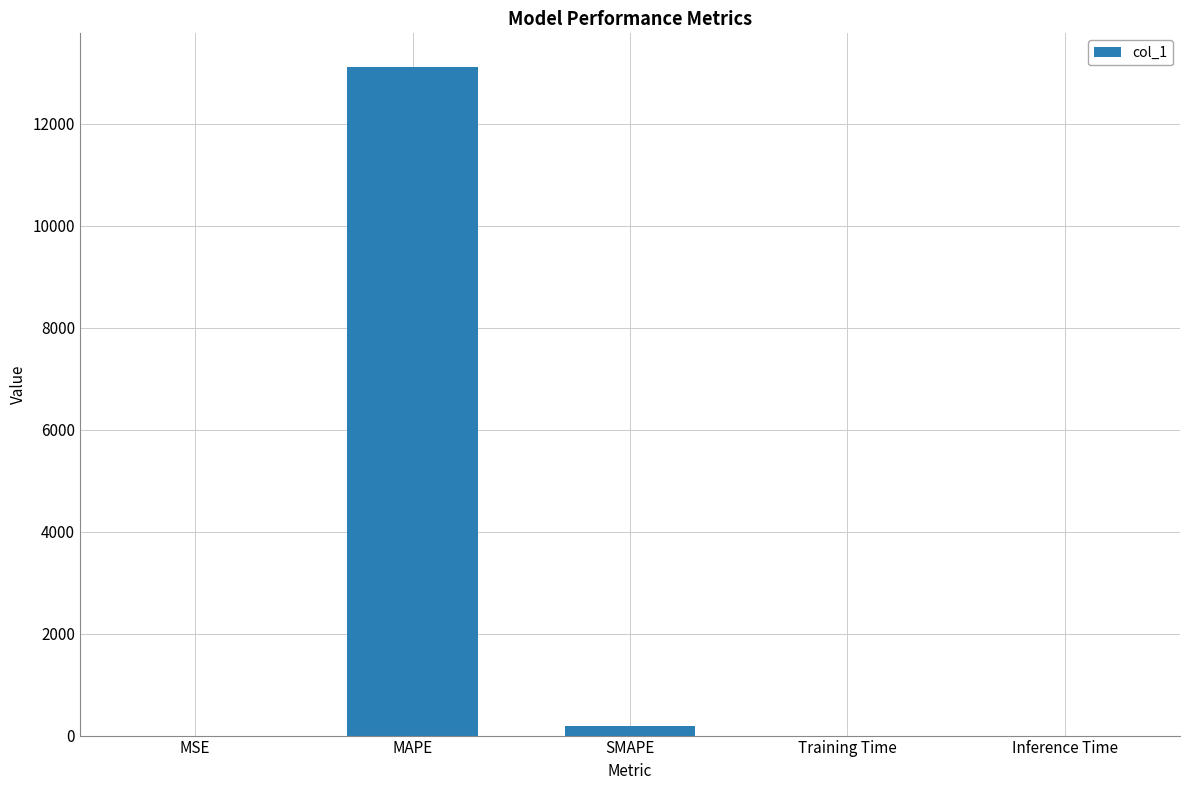

Are the bars horizontal?

No